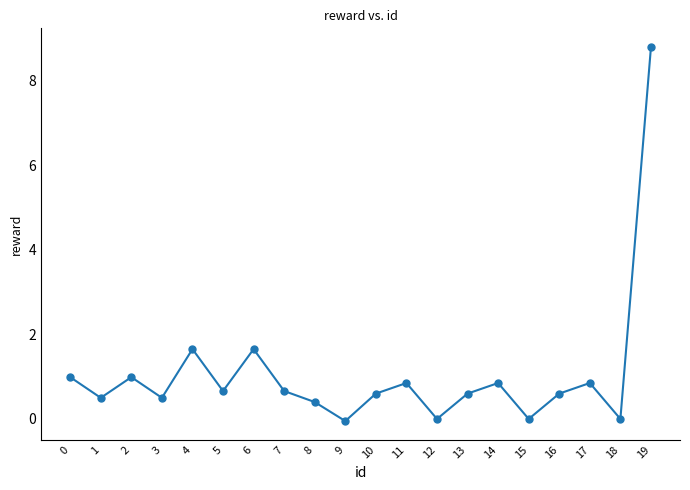

Is this an area chart (filled region under the line)?

No